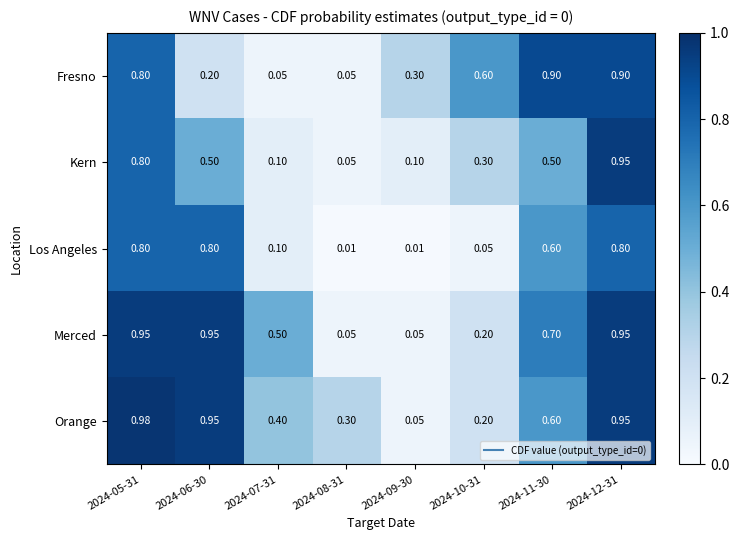

Which series changed the most between 2024-06-30 and 2024-11-30?

Fresno